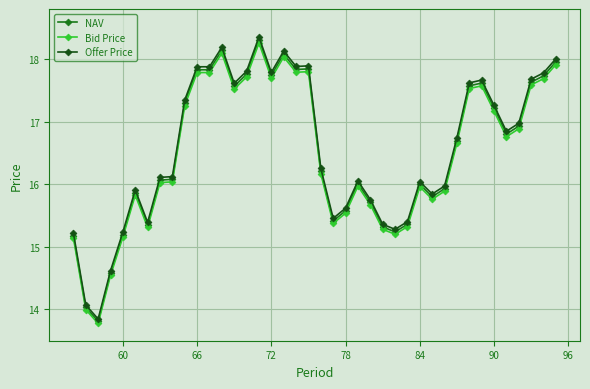

Count the number of categories in the chart.

40